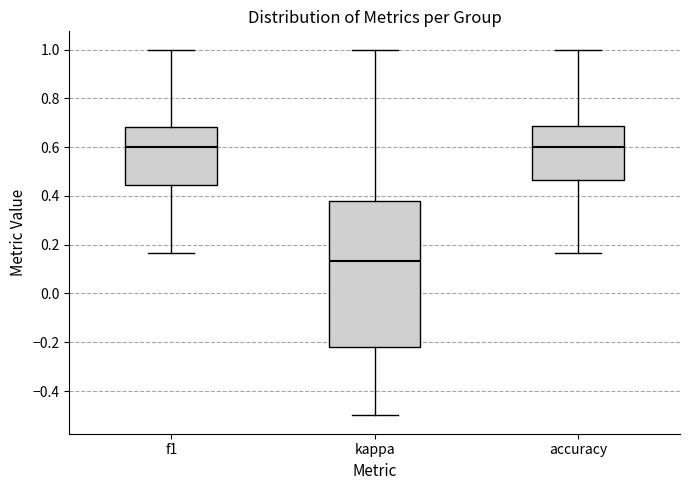

Which box's median line is the lowest?

kappa